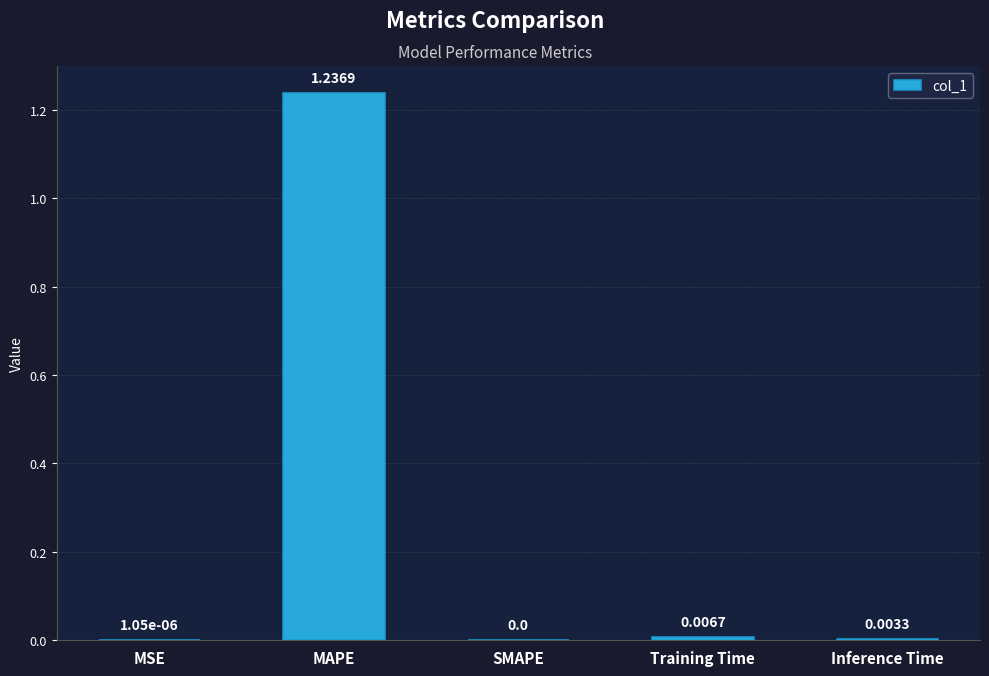

At which category does the chart reach its peak across all series?

MAPE